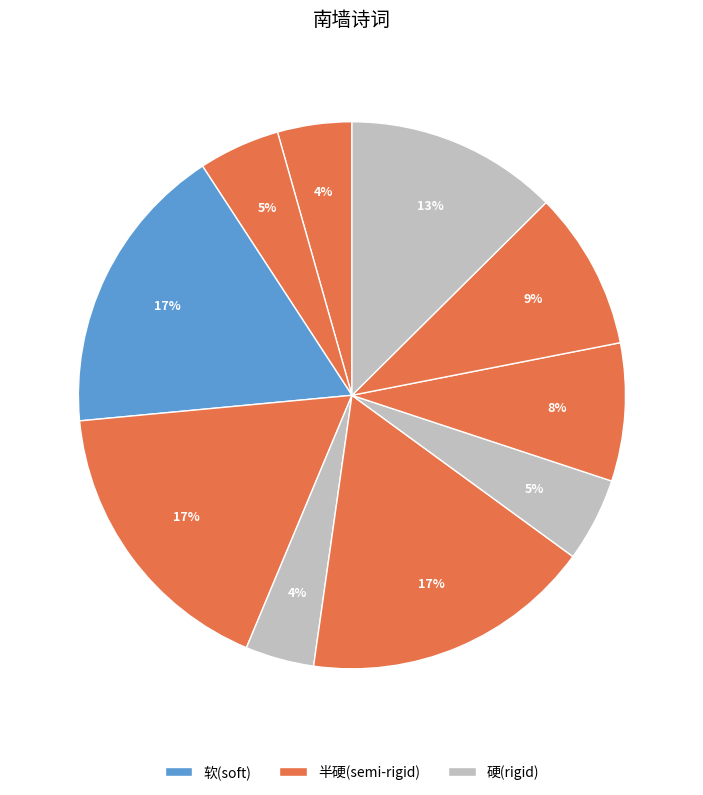

Which slice is the smallest?

齐天乐·南墙槐竹风摇翠